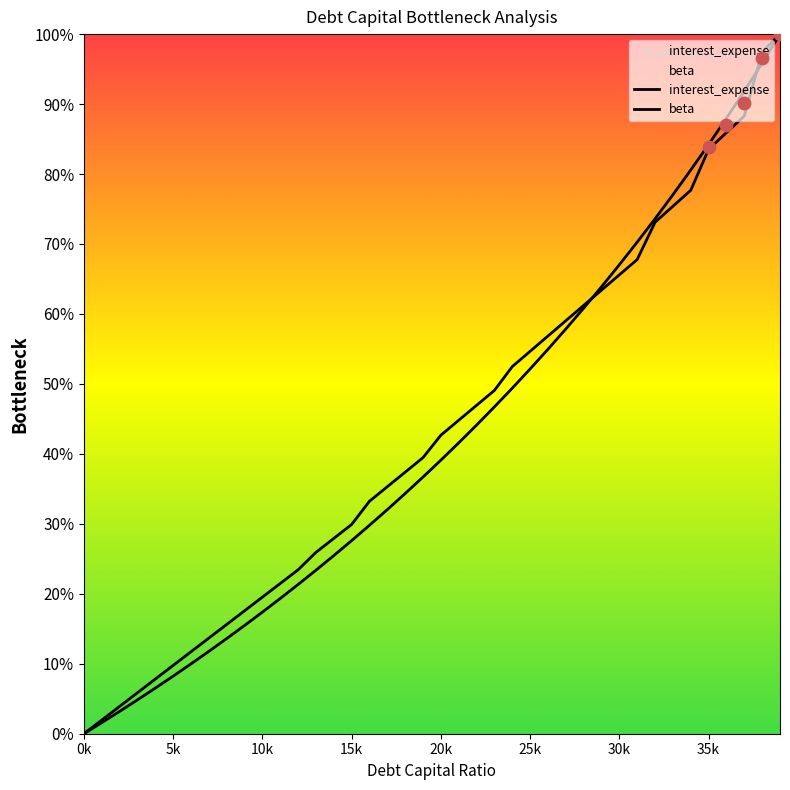

Is the value of interest_expense at 35 greater than the value of debt_capital at 34?

Yes